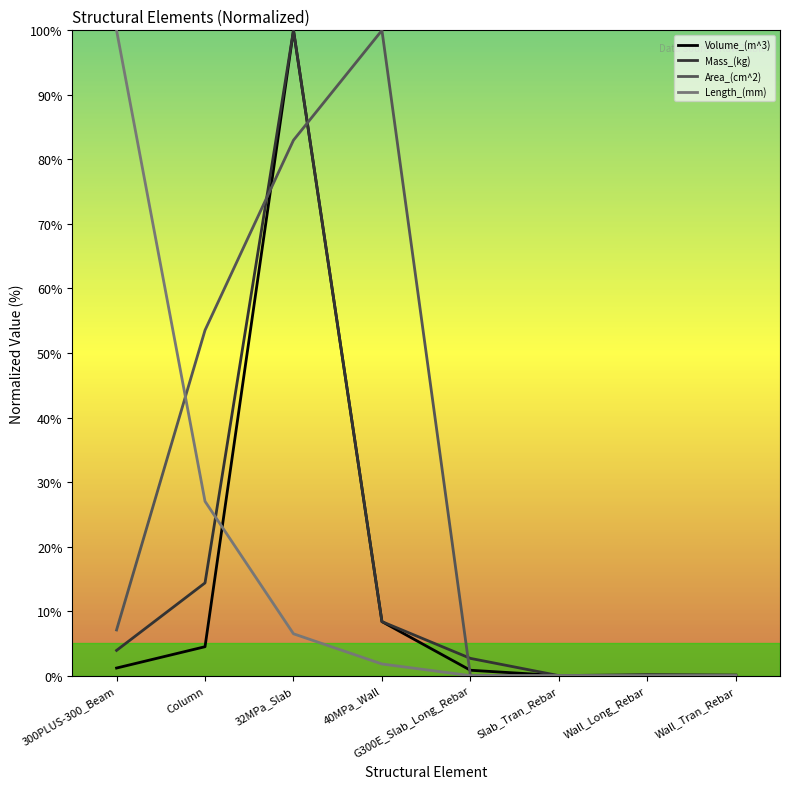

What is the maximum value for Mass_(kg)?

100.0